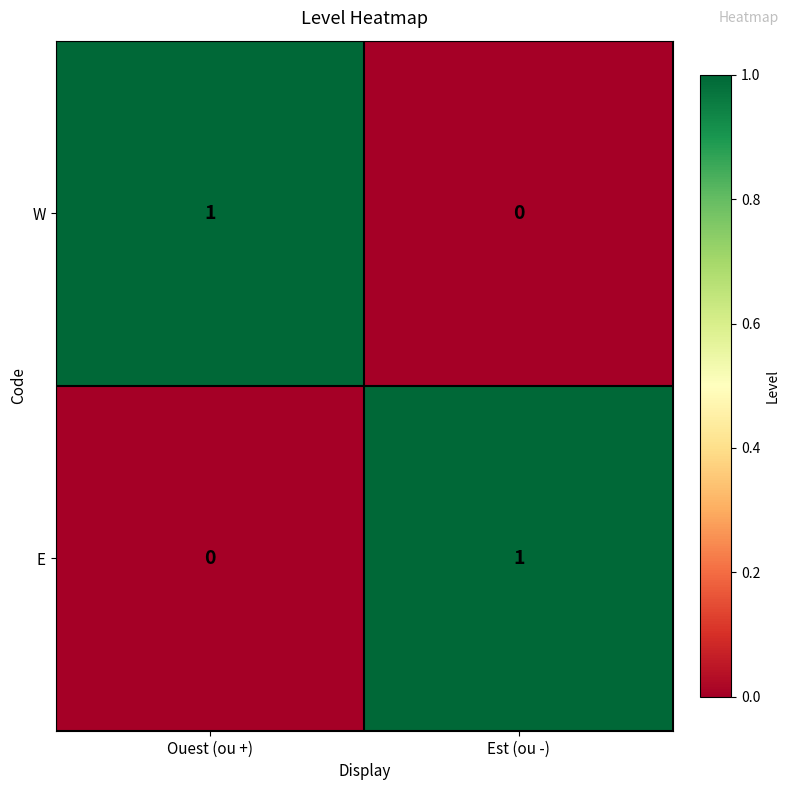

At which label does W reach its peak?

Ouest (ou +)